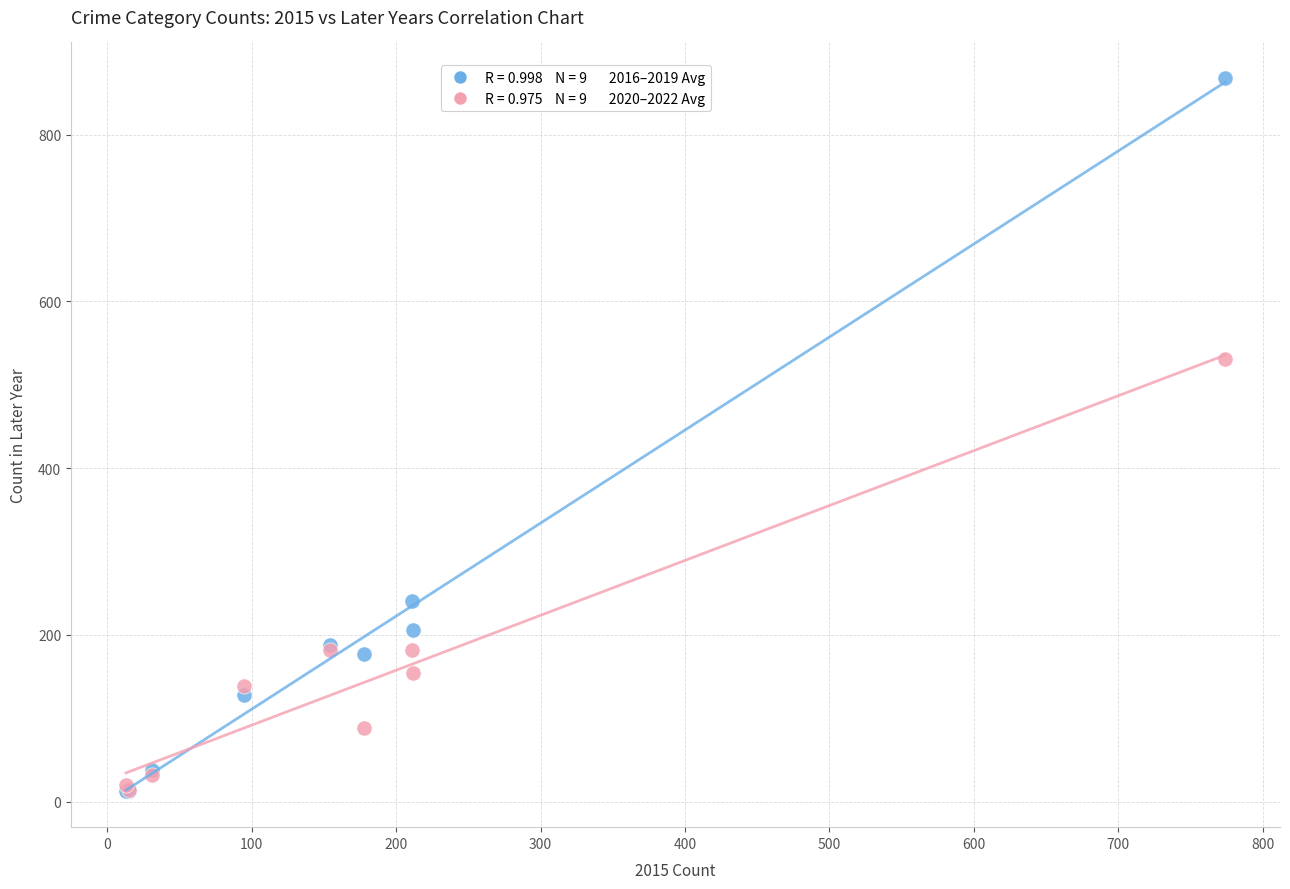

Across all series, what Y value is closest to 439?

530.7